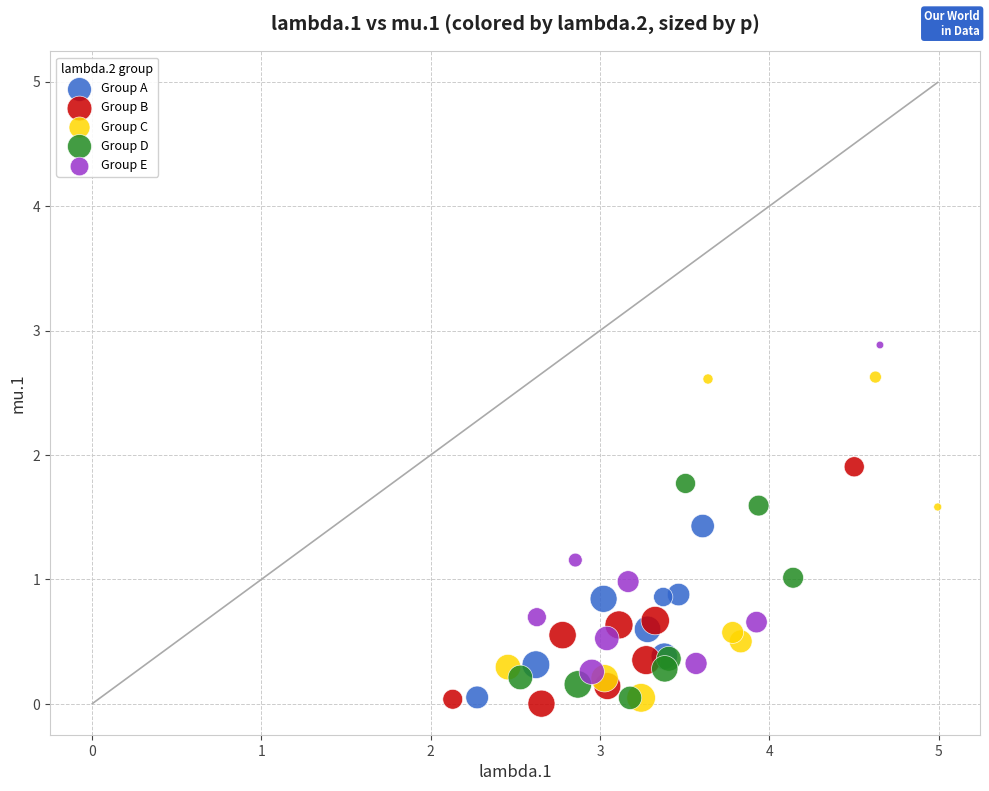

Which series contains the lowest Y value?

Group B